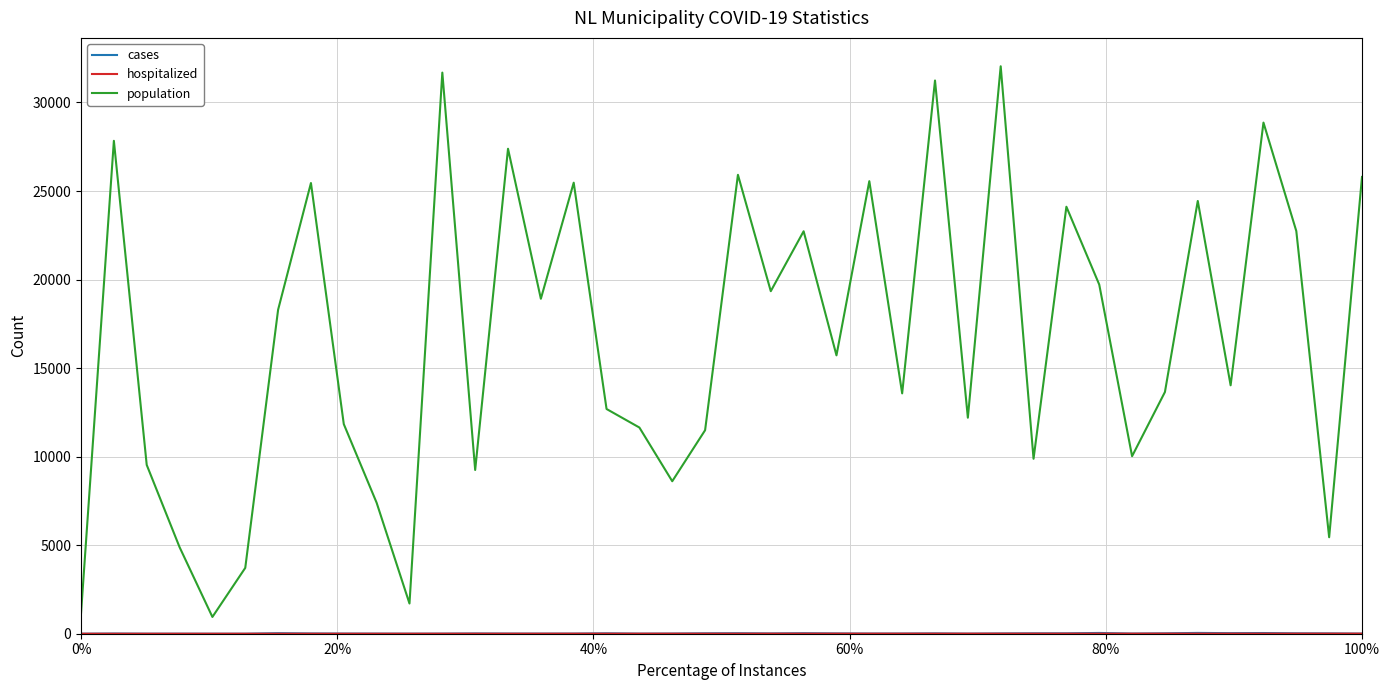

Which series has the largest total across all categories?

population